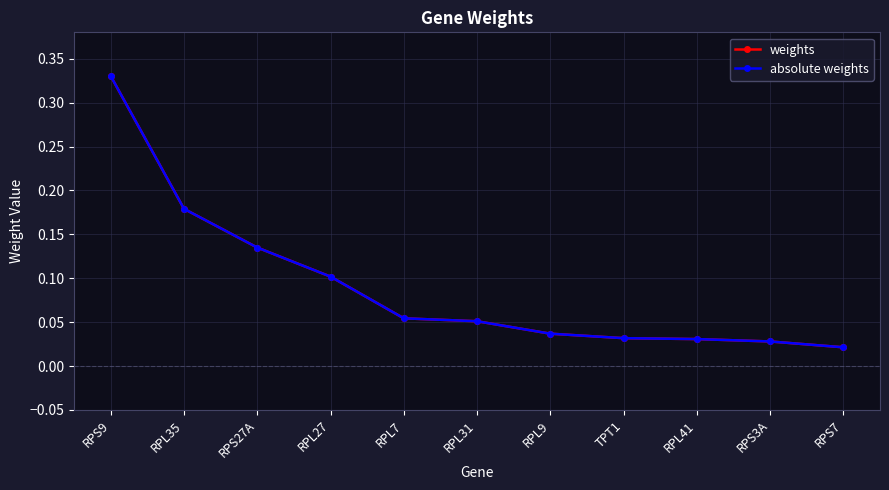

True or false: absolute weights has more than 2 interior local peaks.

False